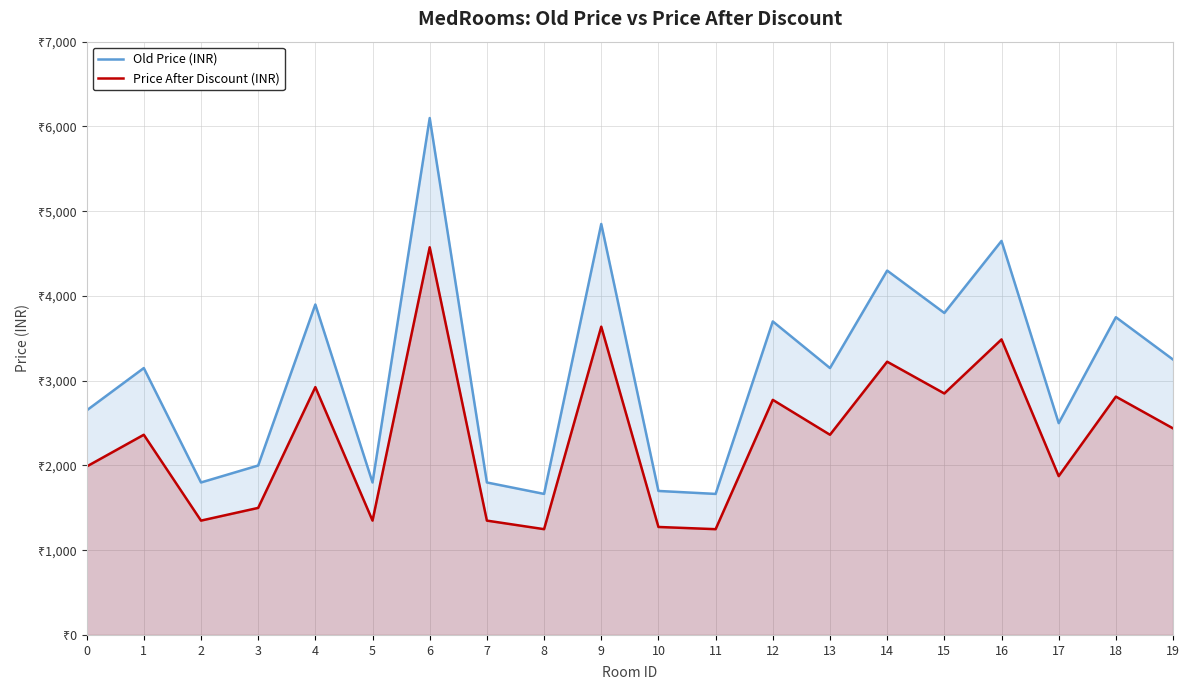

Rank the series at 6 from highest to lowest value.

Old Price (INR), Price After Discount (INR)